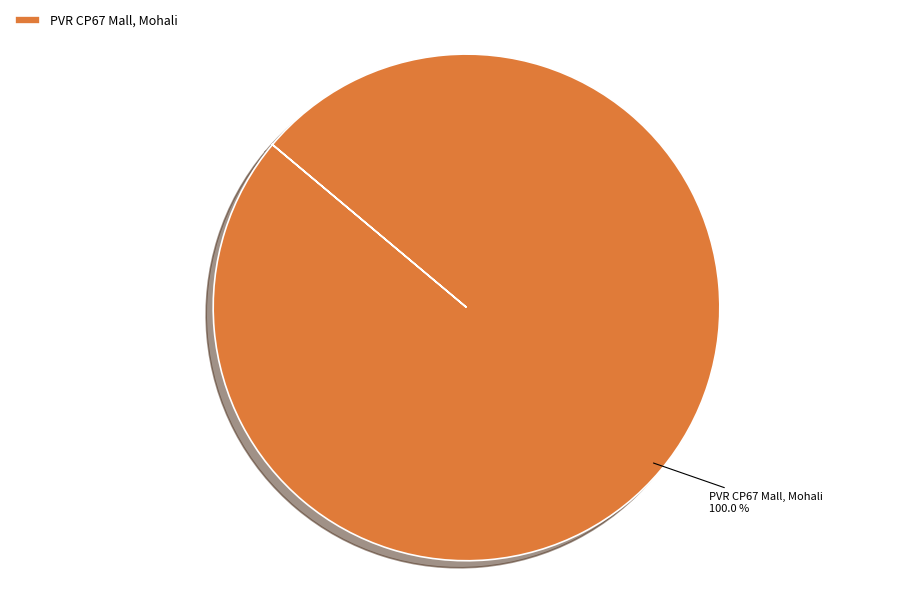

Rank the categories by value from lowest to highest.

PVR CP67 Mall, Mohali